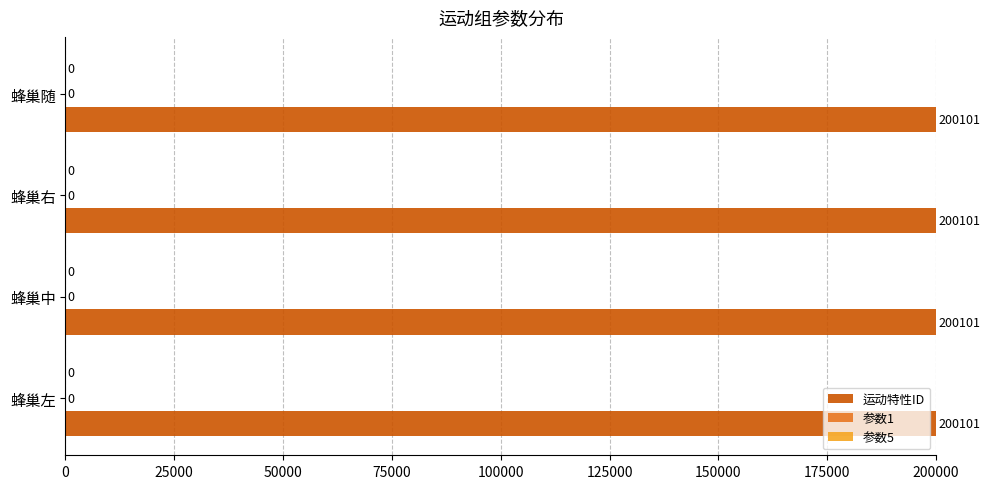

Reading left to right, extract all data points from this chart.

运动特性ID: 200101	200101	200101	200101
参数1: 0	0	0	0
参数5: 0	0	0	0